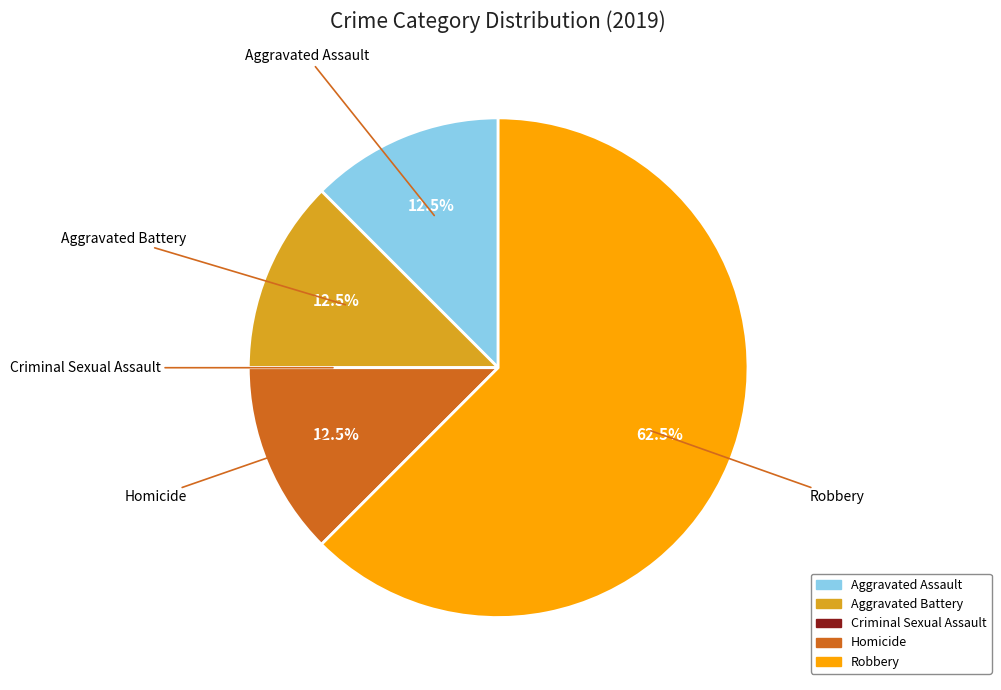

To the nearest percent, what is the average slice percentage?

20%